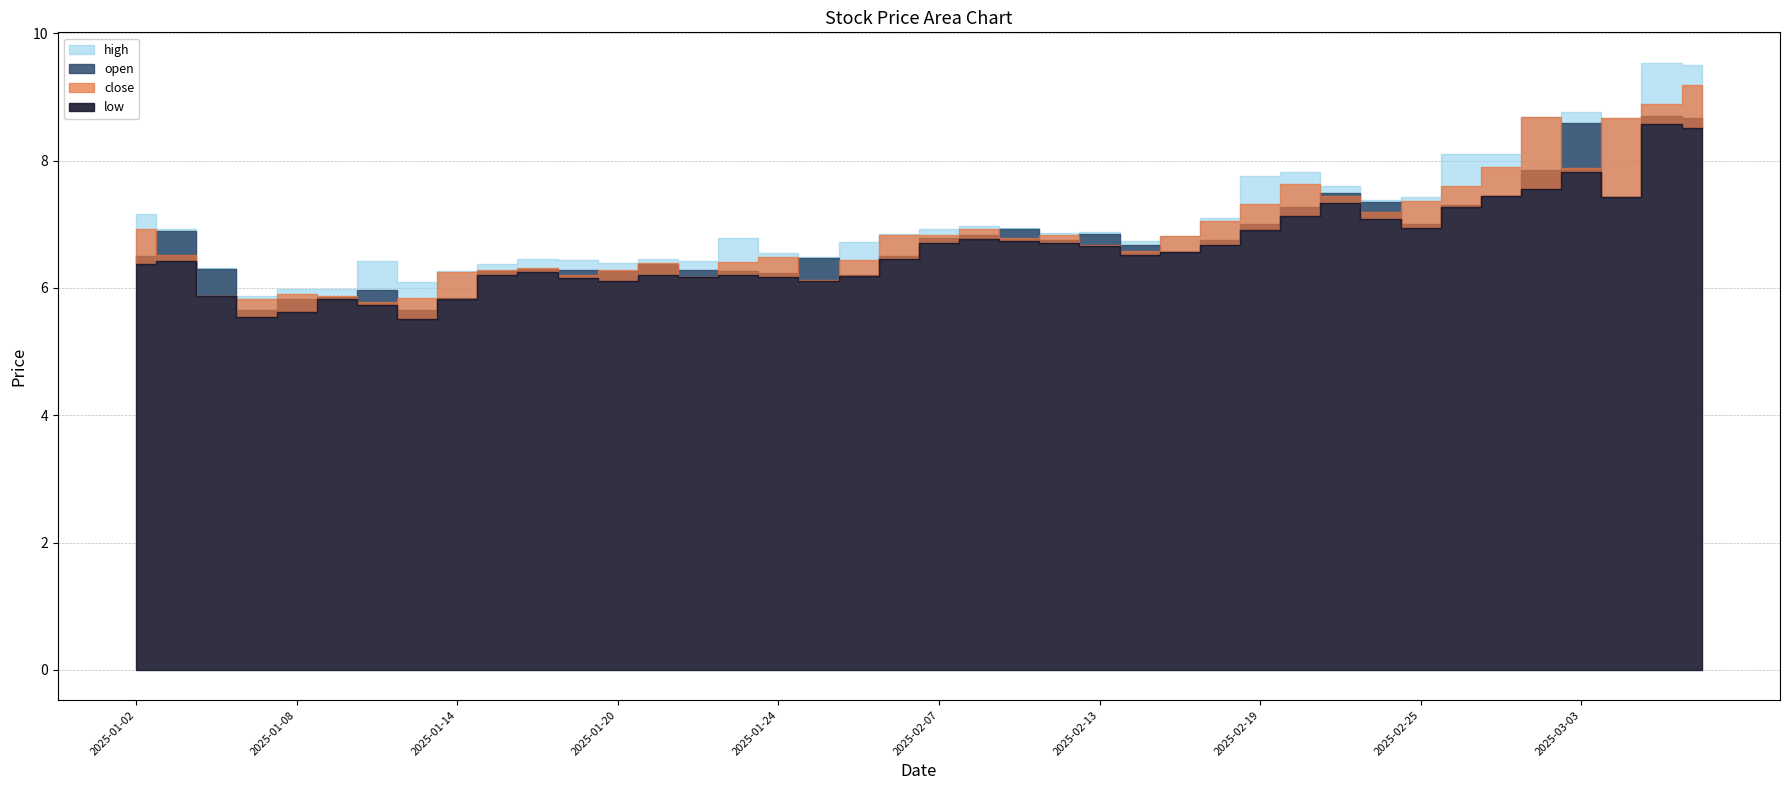

Rank the series at 2025-01-15 from highest to lowest value.

high, close, open, low